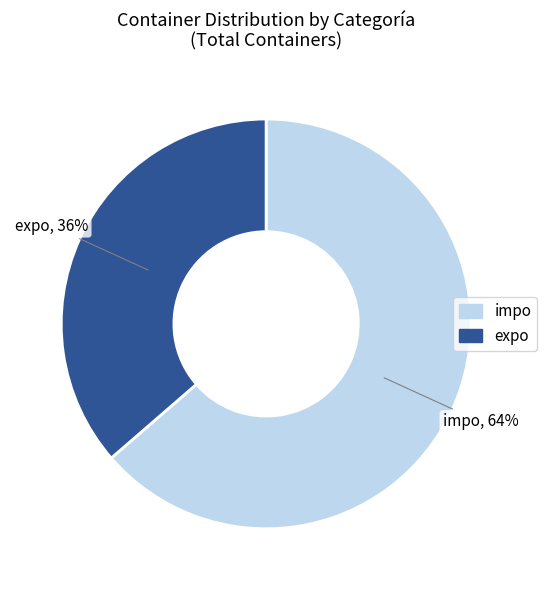

To the nearest percent, what is the average slice percentage?

50%